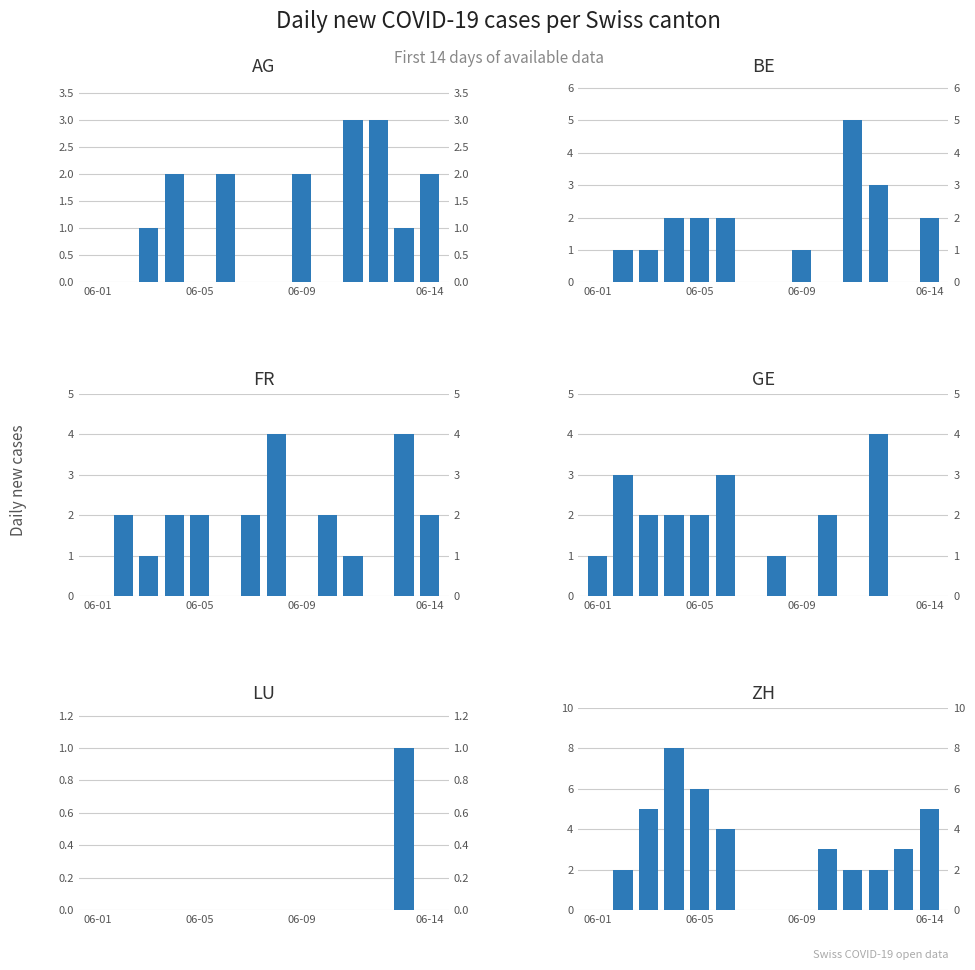

Which series has the largest total across all categories?

ZH